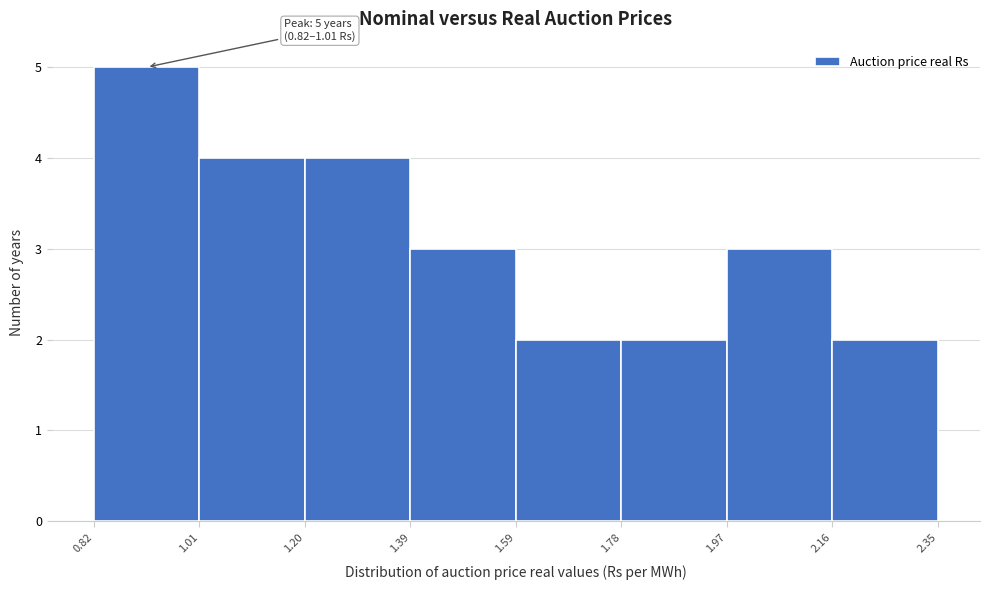

Over which range of the x-axis is the bar tallest?

0.82 to 1.01